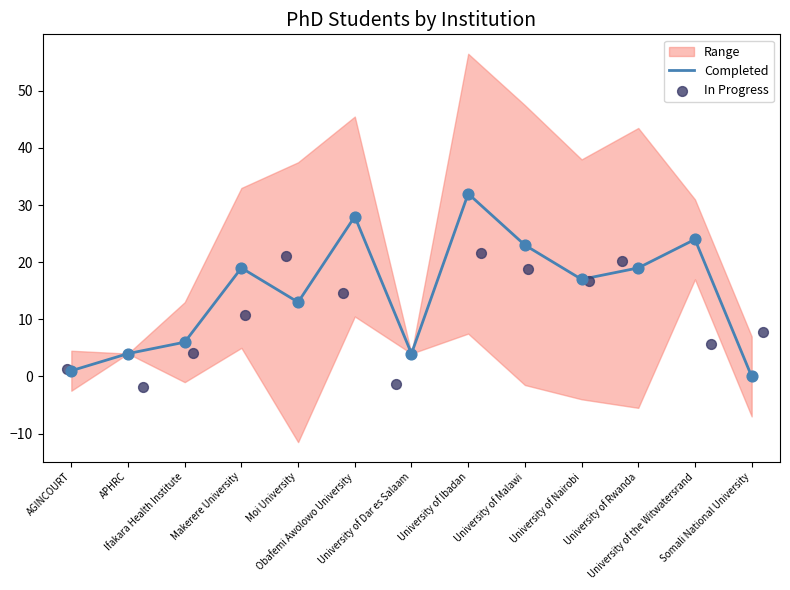

What is the total value across all series at University of Nairobi?

33.8